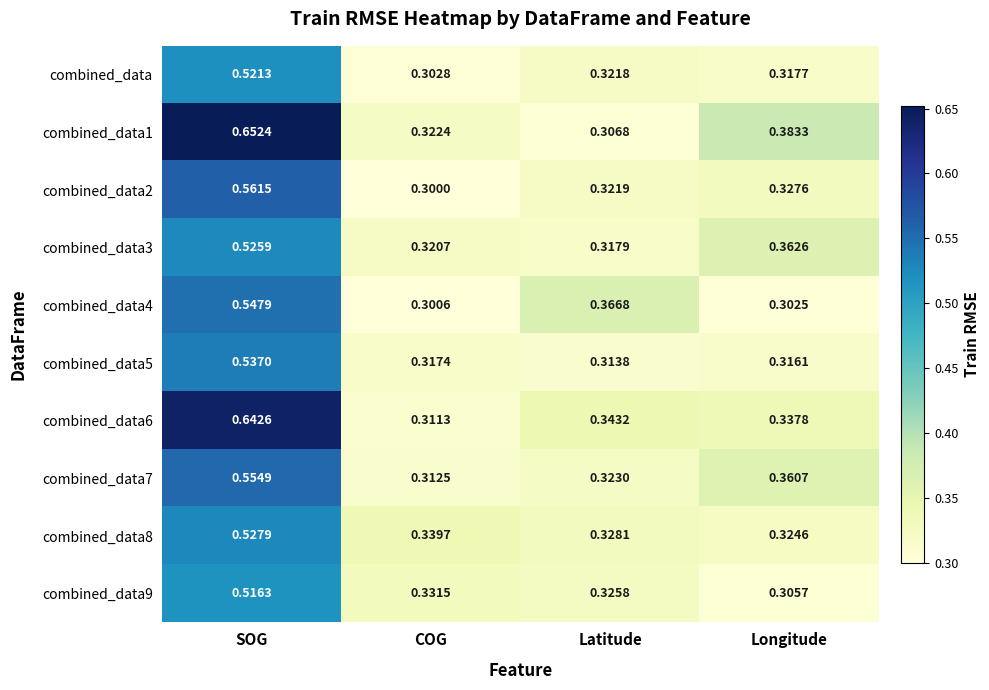

Where is combined_data7 nearest to the value 0?

COG